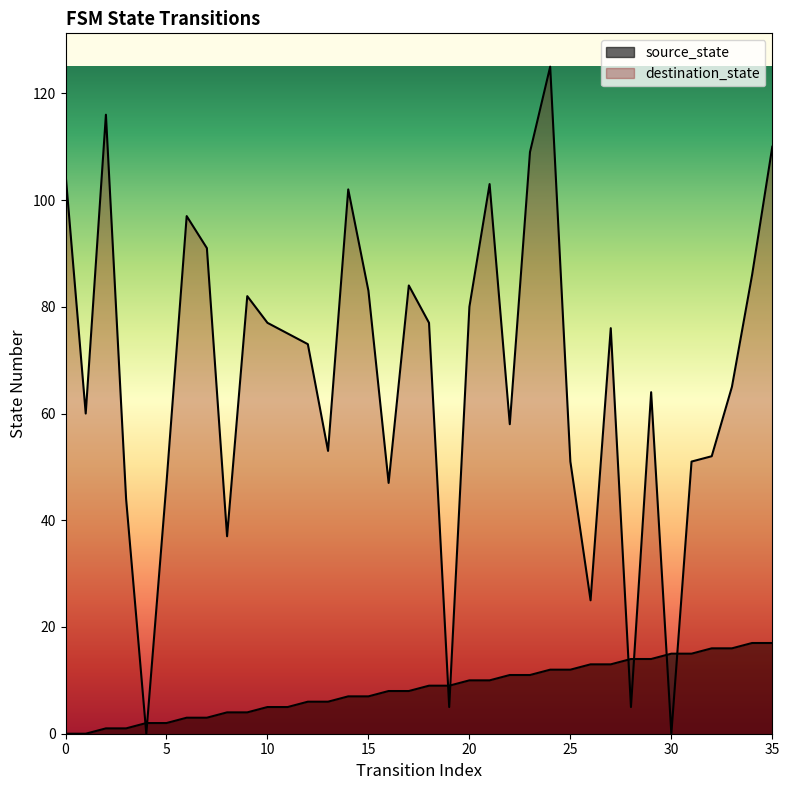

At how many categories does at least one series exceed 76?

16